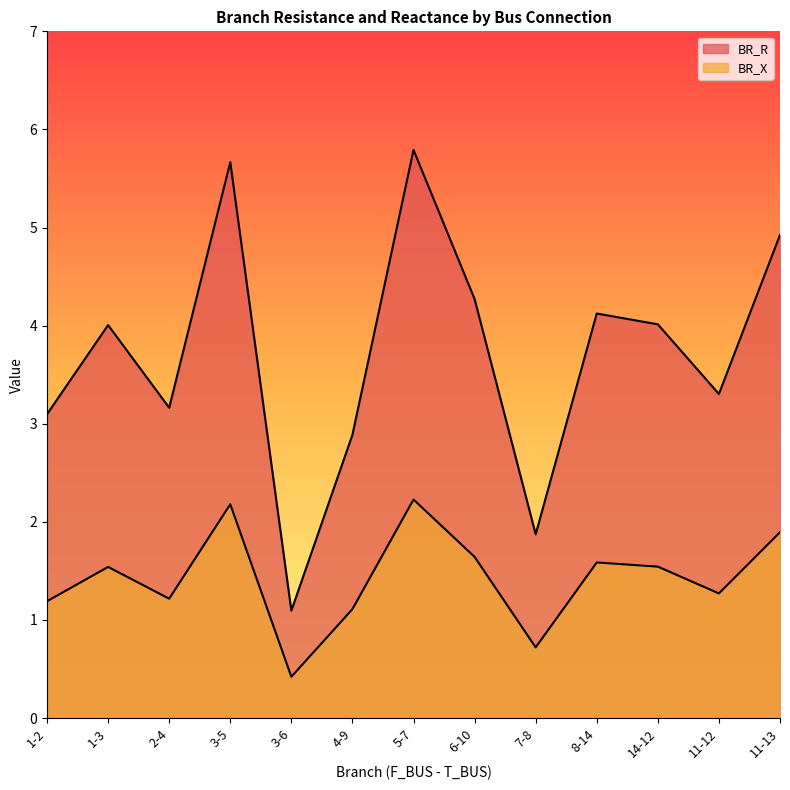

What is the difference between the BR_R values at 1-3 and 11-13?

0.9